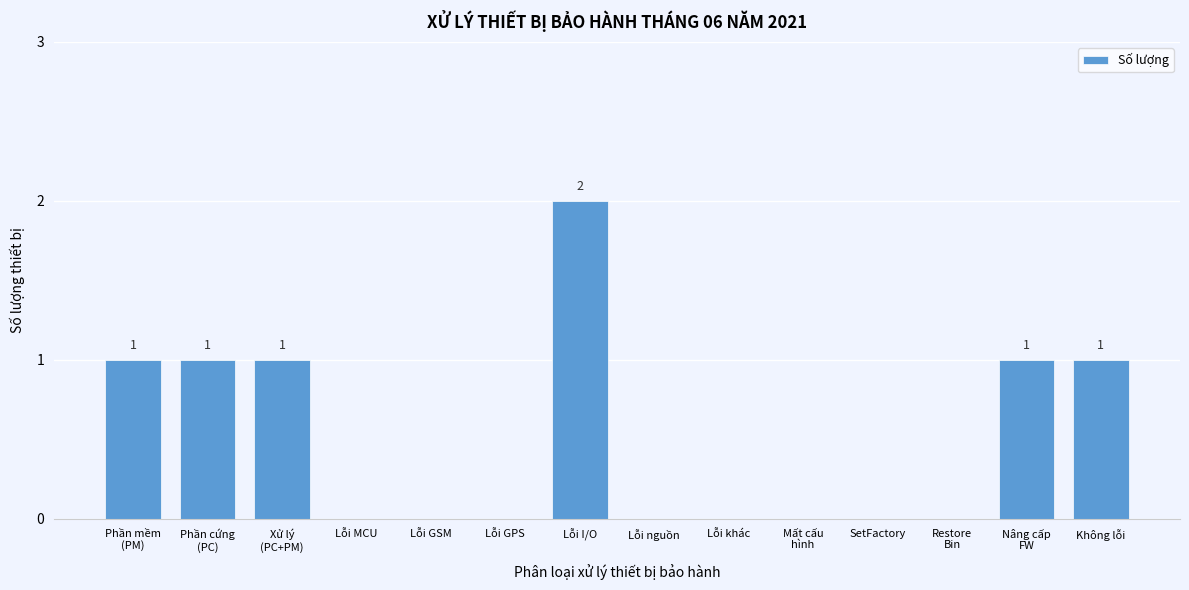

Is it true that the value at Lỗi GPS is 1?

False